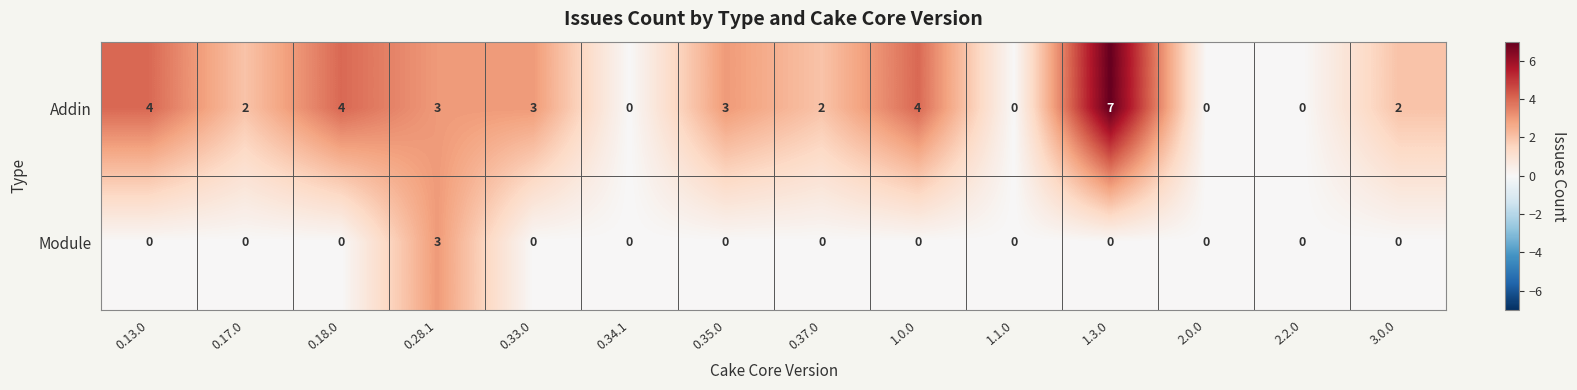

How many values in Module are above zero?

1